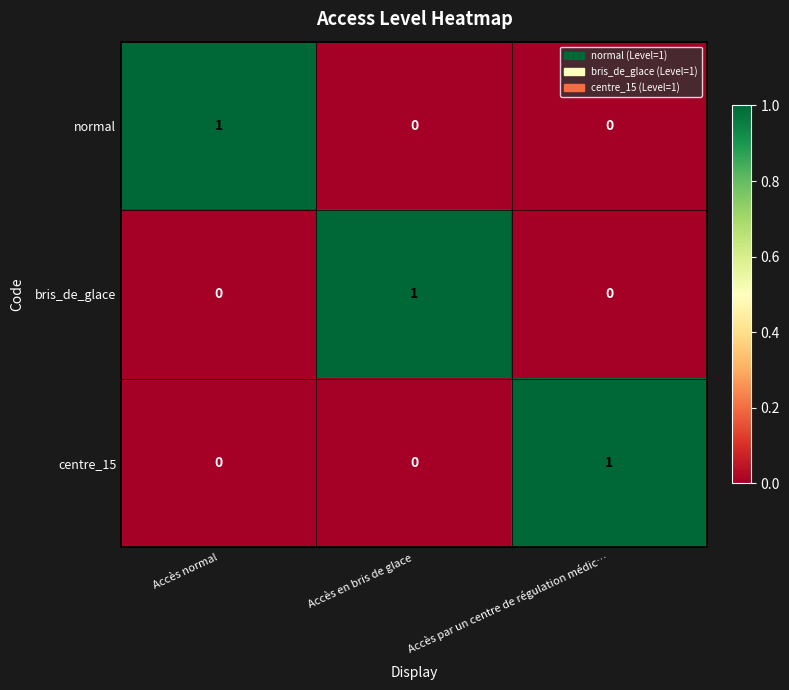

The value of centre_15 at Accès normal is 0. True or false?

True